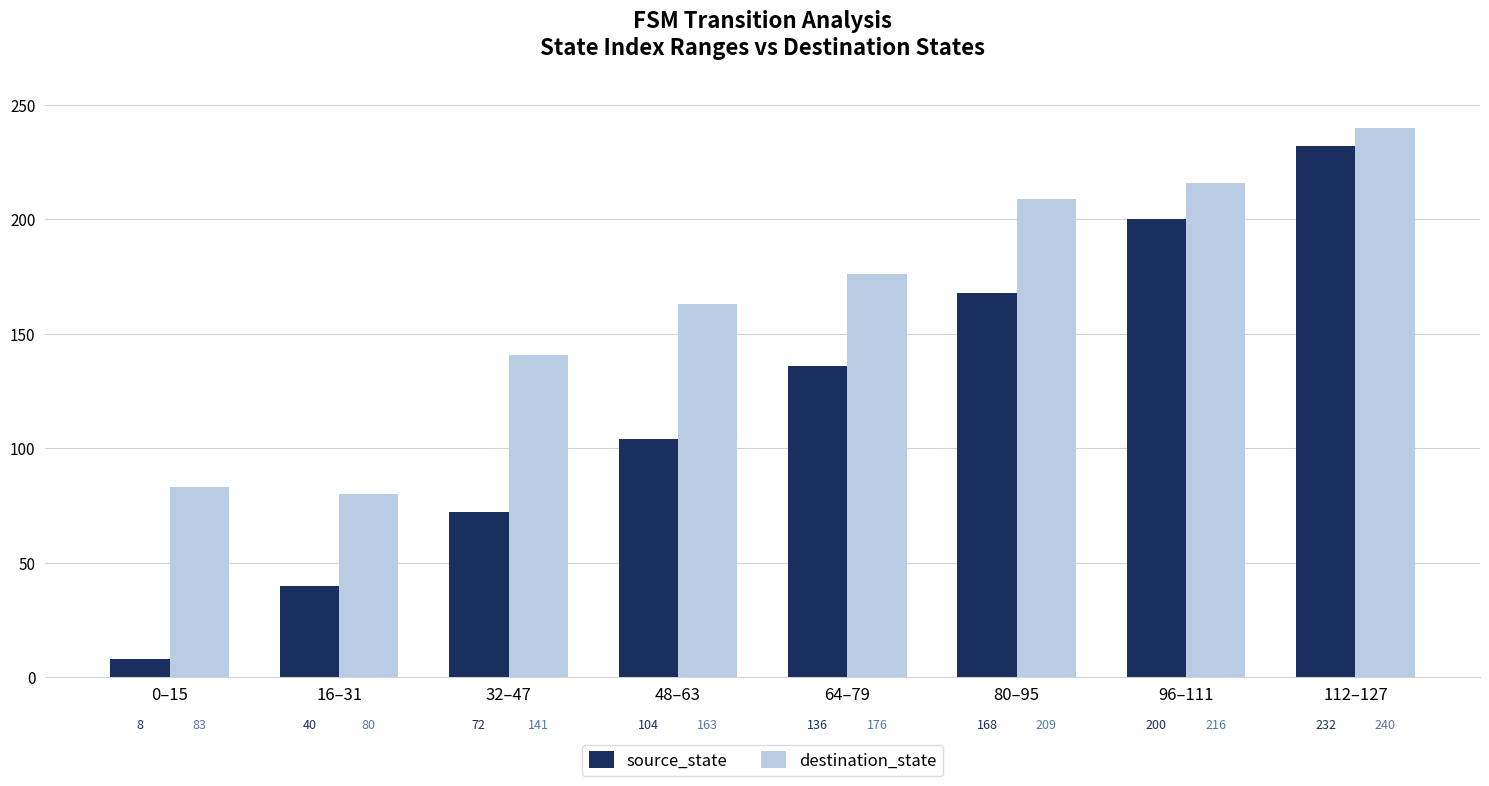

Read the source_state value at 16–31, to the nearest 10.

40